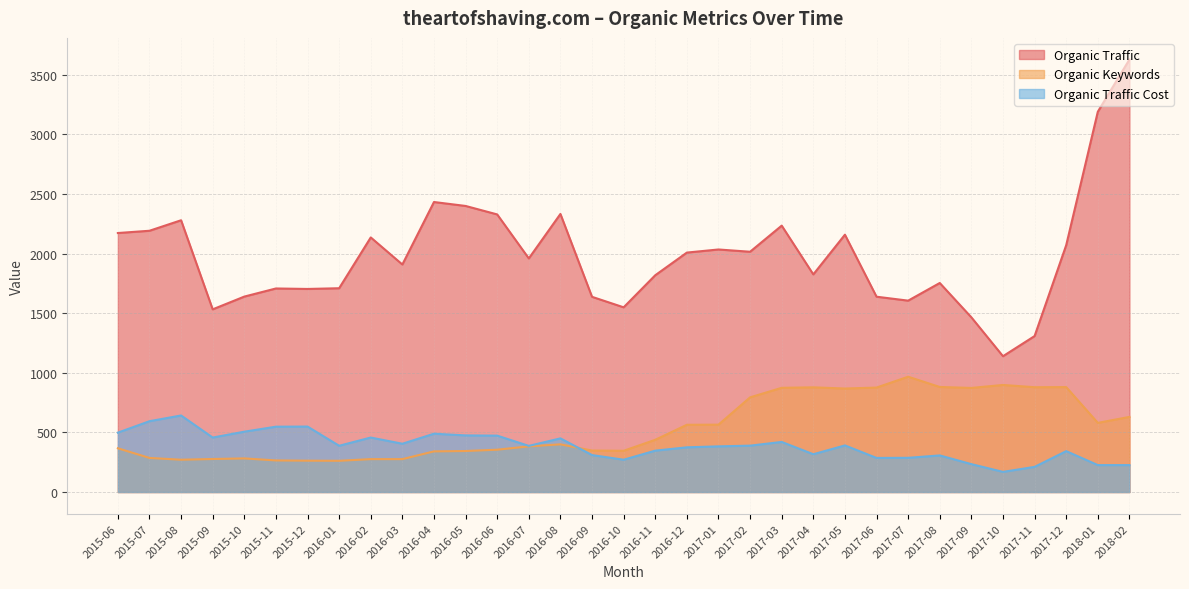

What is the value of the Organic Keywords point at the 24th from the left?

868